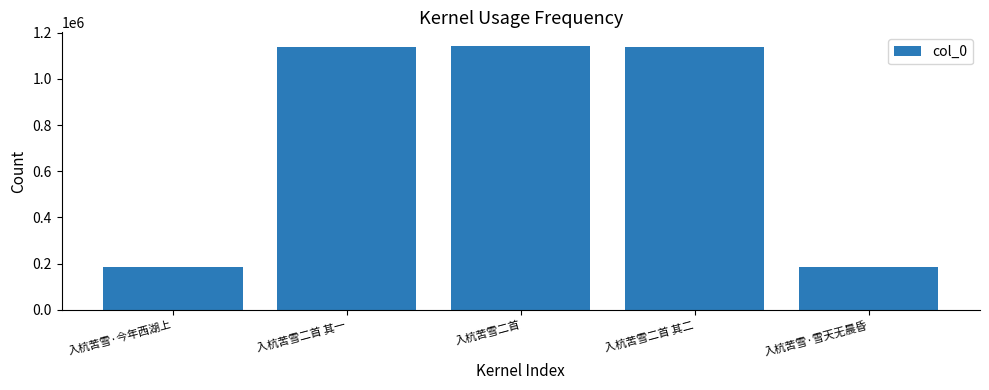

What is the difference between the maximum and minimum values?

958834